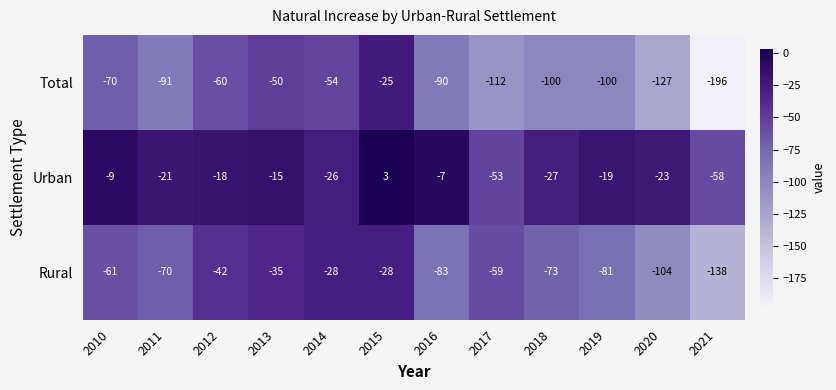

How many positive values does the Urban series have?

1